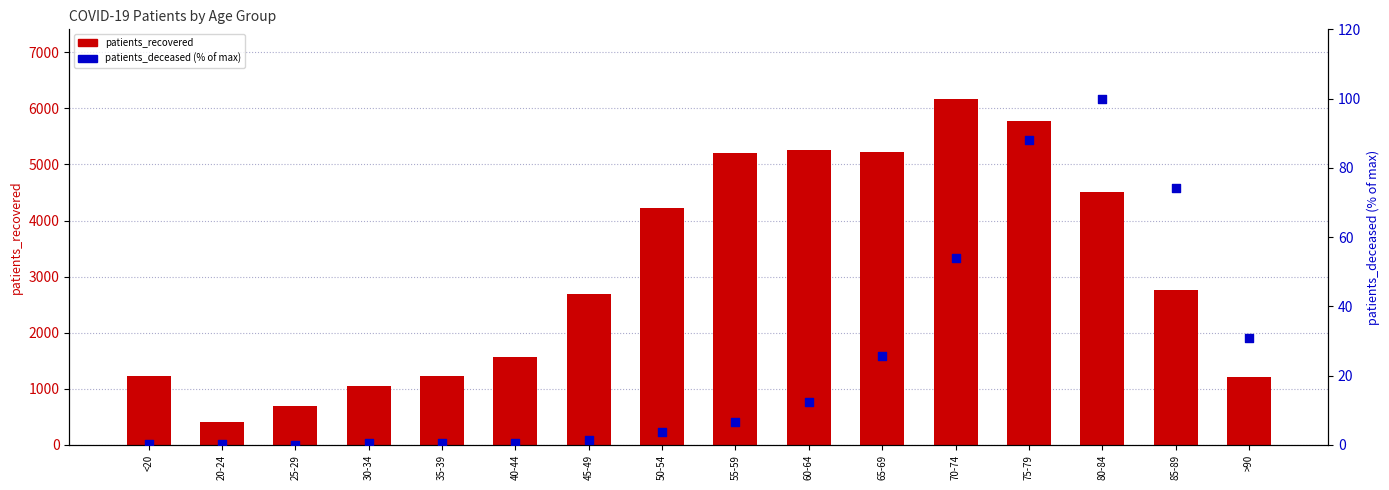

Which series has the largest Y range (max minus min)?

patients_recovered